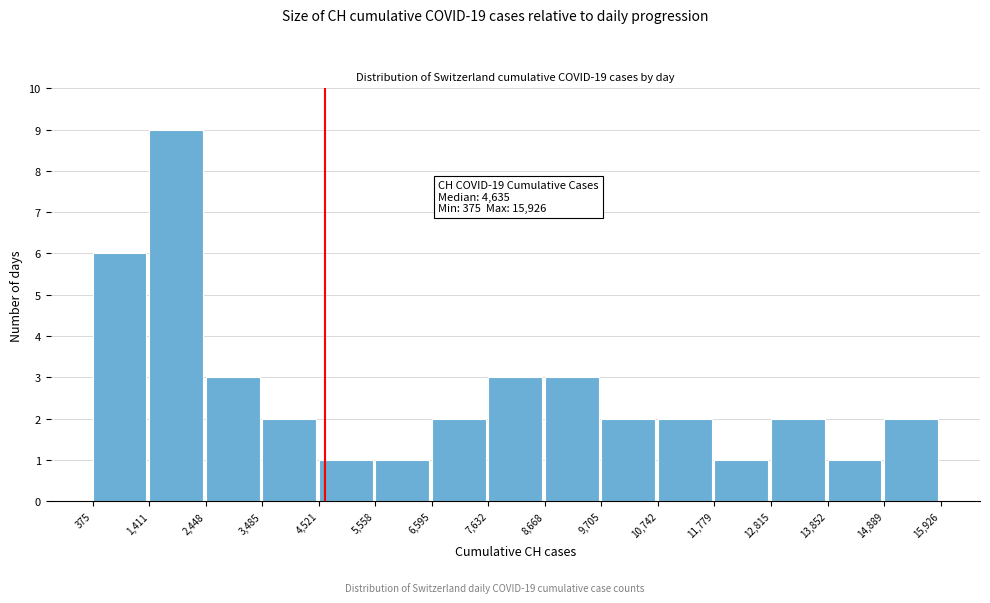

Over which range of the x-axis is the bar tallest?

1,411 to 2,448